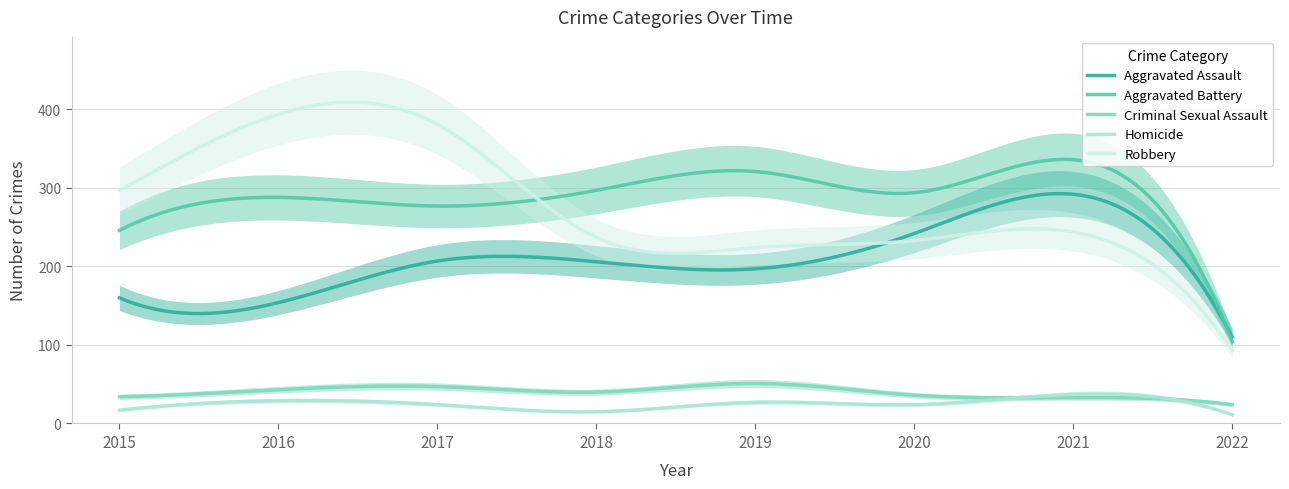

Where does the Robbery series first go above 244?

2015